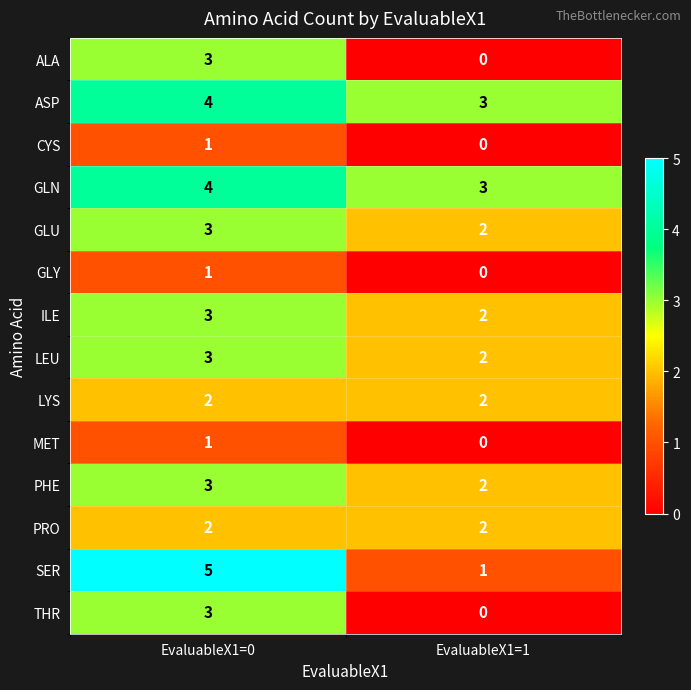

Reading left to right, what are all the values shown in this chart?

ALA: 3	0
ASP: 4	3
CYS: 1	0
GLN: 4	3
GLU: 3	2
GLY: 1	0
ILE: 3	2
LEU: 3	2
LYS: 2	2
MET: 1	0
PHE: 3	2
PRO: 2	2
SER: 5	1
THR: 3	0